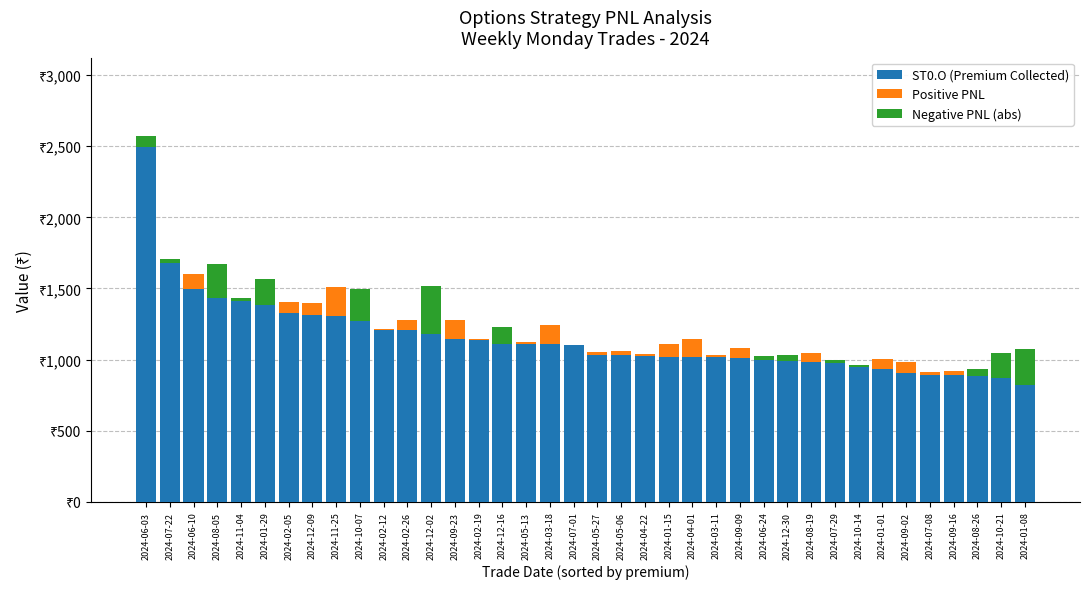

Reading right to left, list all the values displayed in this chart.

ST0.O (Premium Collected): 823.4	873.0	887.0	892.2	892.6	906.0	933.0	944.9	975.1	981.7	992.0	995.5	1013.1	1014.7	1017.8	1018.5	1025.3	1030.9	1034.0	1103.0	1106.8	1110.4	1111.0	1135.3	1142.0	1181.9	1207.5	1208.8	1274.6	1306.4	1311.2	1330.0	1386.9	1414.1	1430.8	1495.5	1678.8	2497.7
Positive PNL: 0.0	0.0	0.0	27.7	23.4	78.8	72.6	0.0	0.0	62.6	0.0	0.0	66.9	16.5	127.9	90.2	15.1	30.5	18.3	0.3	138.9	16.1	0.0	11.8	134.6	0.0	68.5	9.0	0.0	205.7	83.2	72.2	0.0	0.0	0.0	106.0	0.0	0.0
Negative PNL (abs): 250.4	173.9	50.3	0.0	0.0	0.0	0.0	14.3	22.5	0.0	38.4	31.0	0.0	0.0	0.0	0.0	0.0	0.0	0.0	0.0	0.0	0.0	117.9	0.0	0.0	335.5	0.0	0.0	222.3	0.0	0.0	0.0	182.2	18.8	242.8	0.0	30.5	76.9